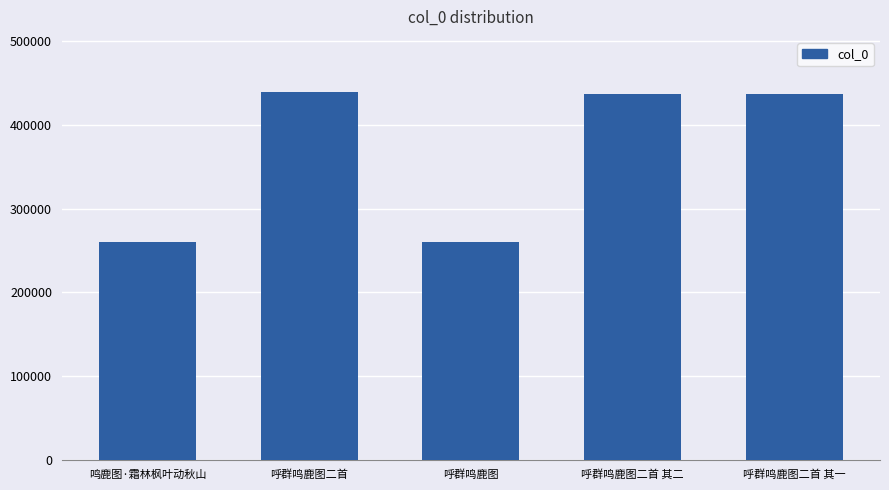

Which has a higher value, 呼群鸣鹿图 or 呼群鸣鹿图二首 其二?

呼群鸣鹿图二首 其二